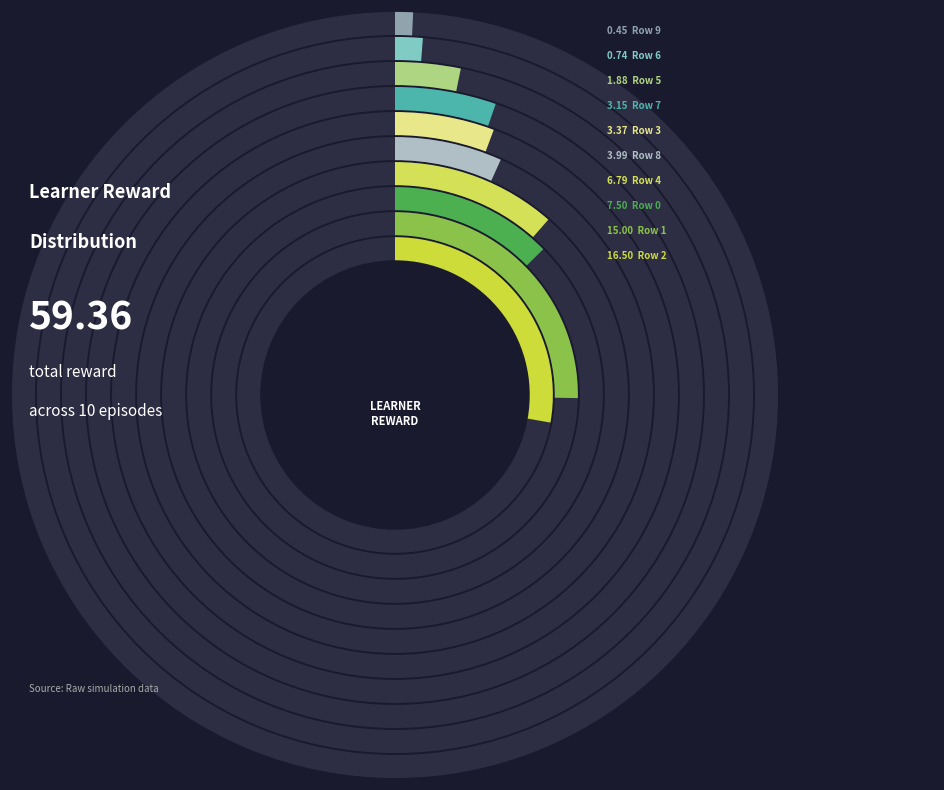

Is there any slice that represents more than half of the pie?

No